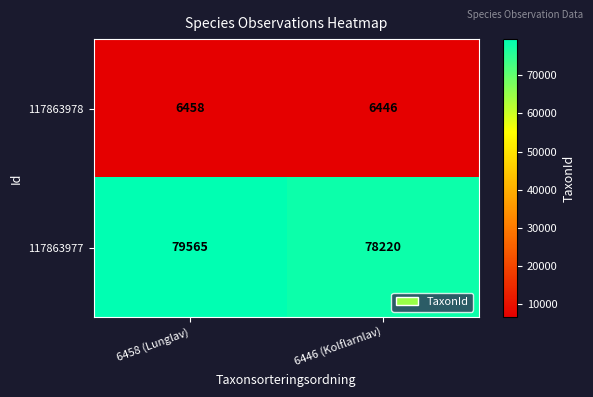

Between 6458 (Lunglav) and 6446 (Kolflarnlav), which series saw the biggest shift?

117863977